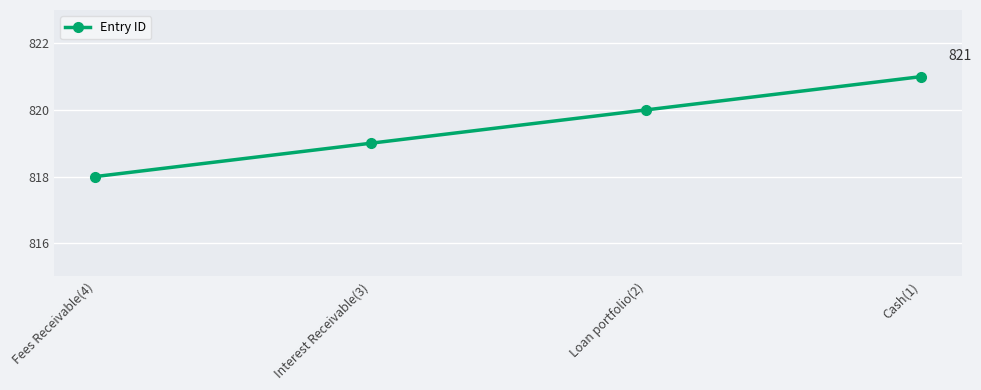

At which category does the chart reach its peak across all series?

Cash(1)